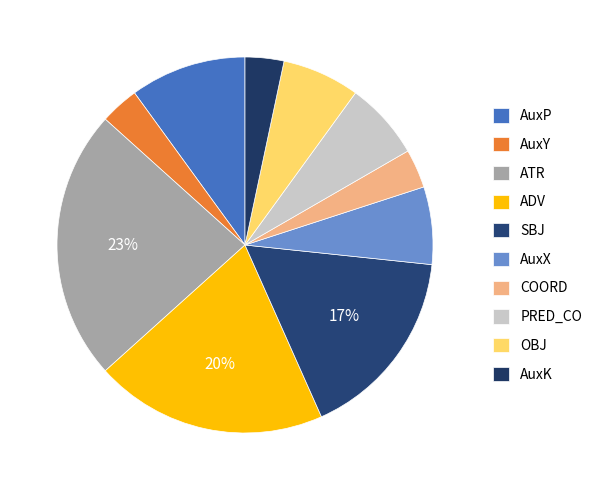

How many slices are in this pie chart?

10